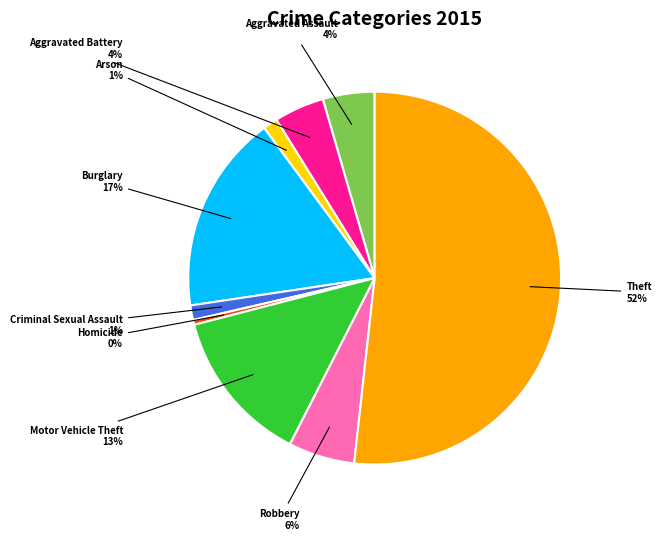

To the nearest percent, what portion does Motor Vehicle Theft represent?

13%